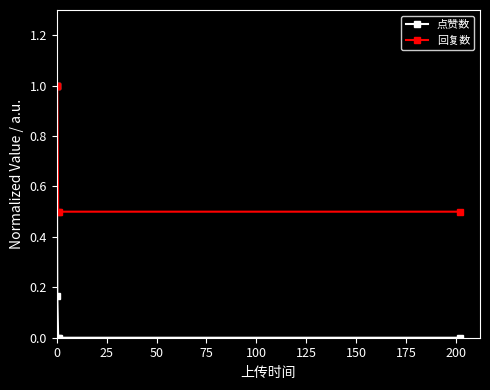

What is the value of the 回复数 point at the 4th from the left?

0.5